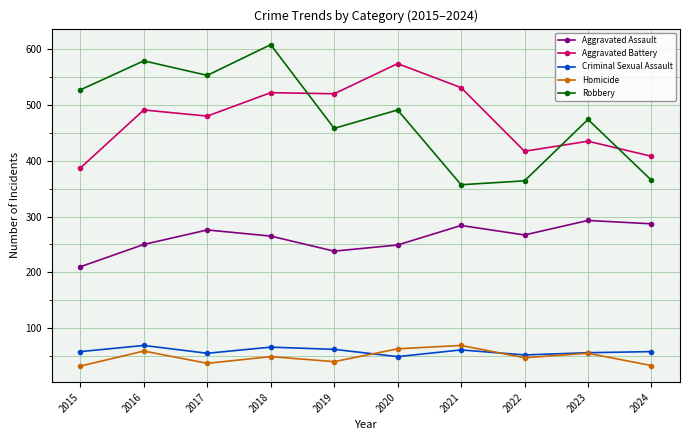

What value does the Homicide series have at 2017?

37